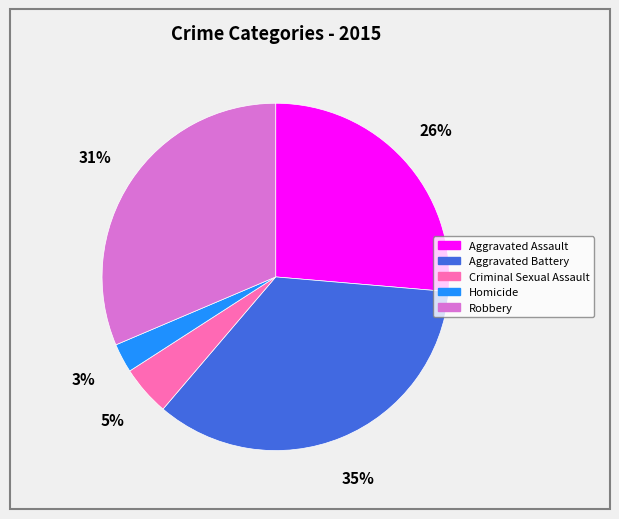

To the nearest percent, what is the combined percentage of Homicide and Aggravated Assault?

29%